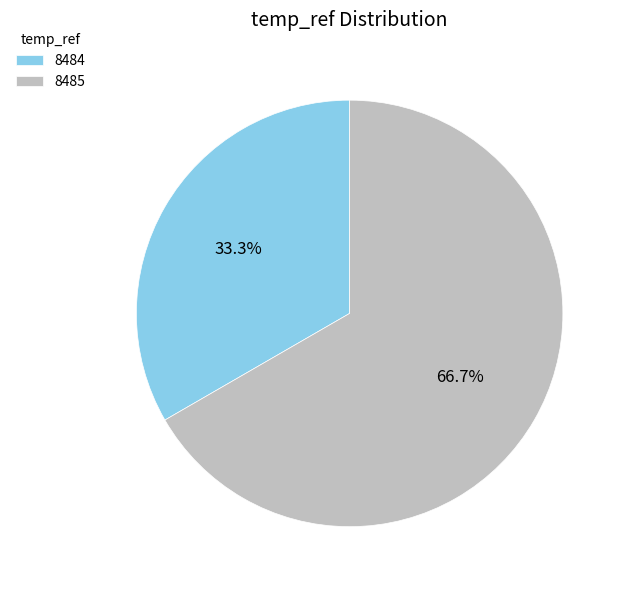

How many segments does this pie chart have?

2